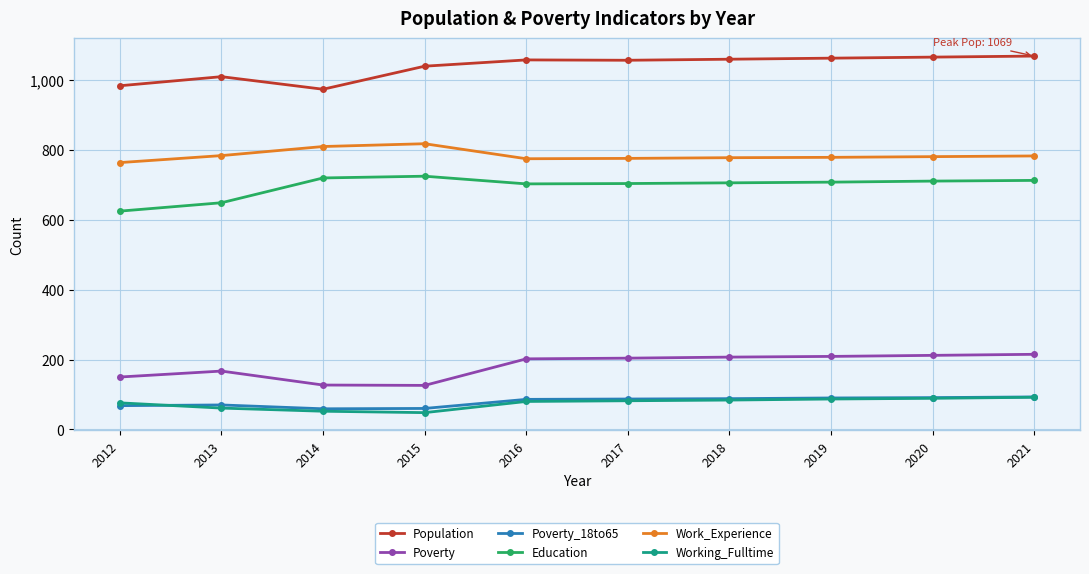

How many distinct data groups are displayed?

6